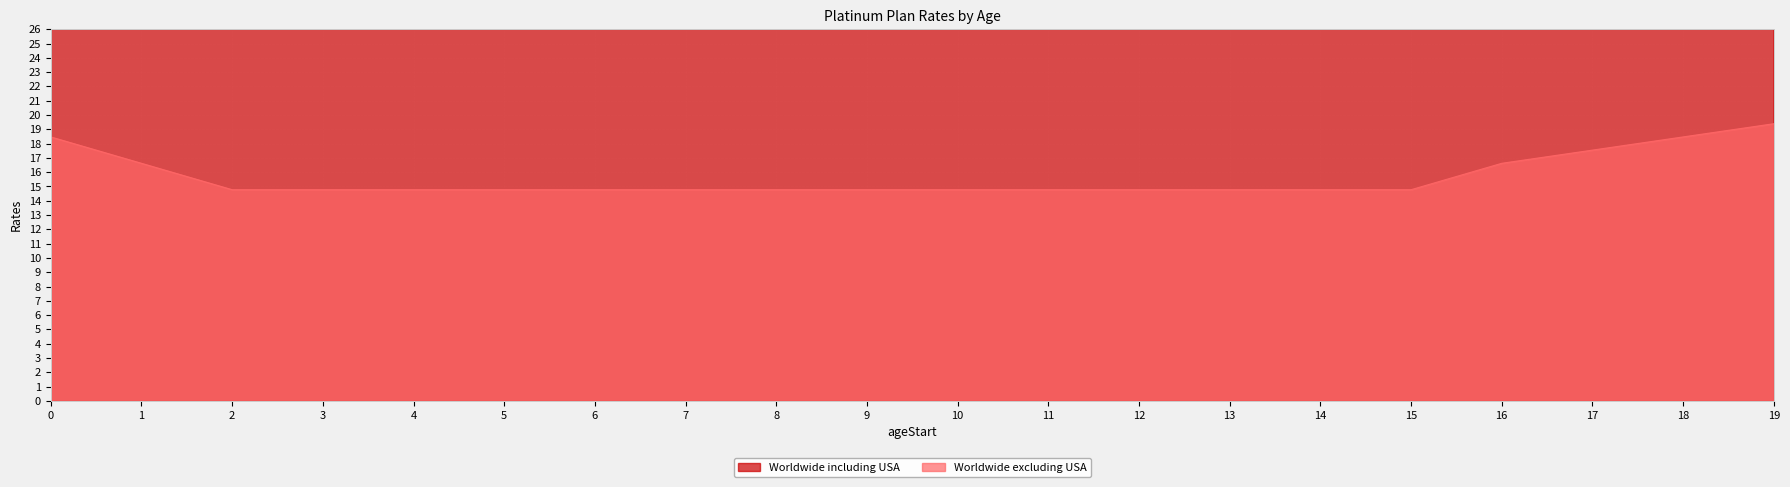

Reading right to left, transcribe all the data shown in this chart.

Worldwide including USA: 36.8	35.1	33.3	31.6	28.1	28.1	28.1	28.1	28.1	28.1	28.1	28.1	28.1	28.1	28.1	28.1	28.1	28.1	31.6	35.1
Worldwide excluding USA: 19.4	18.5	17.5	16.6	14.8	14.8	14.8	14.8	14.8	14.8	14.8	14.8	14.8	14.8	14.8	14.8	14.8	14.8	16.6	18.5